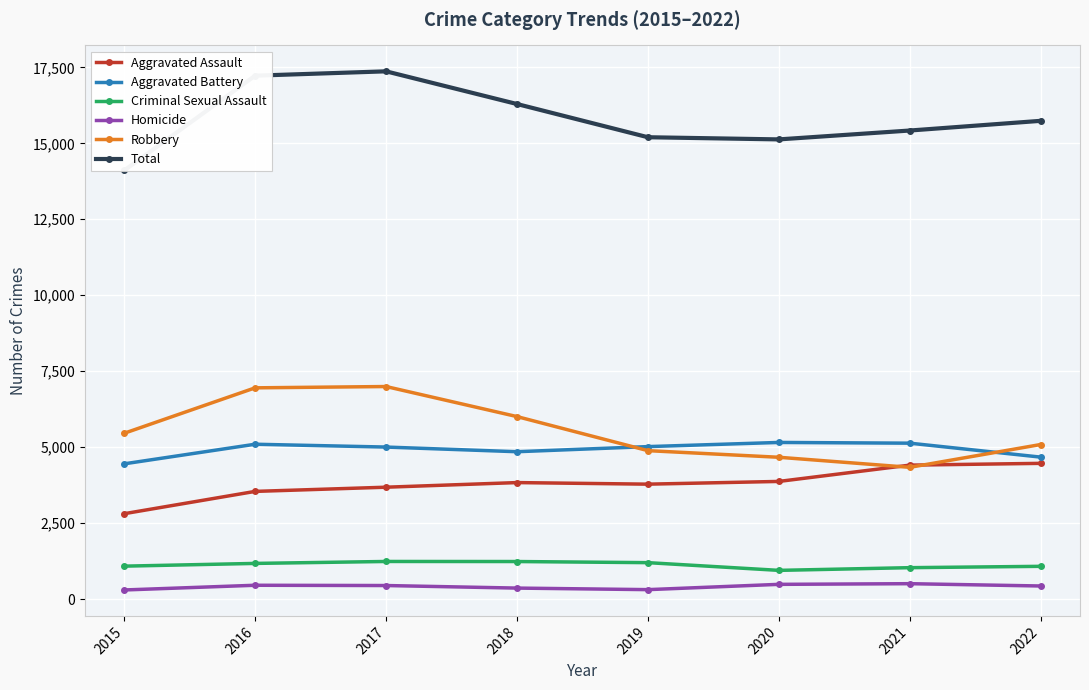

The Aggravated Assault series shows 803 at 2019. True or false?

False